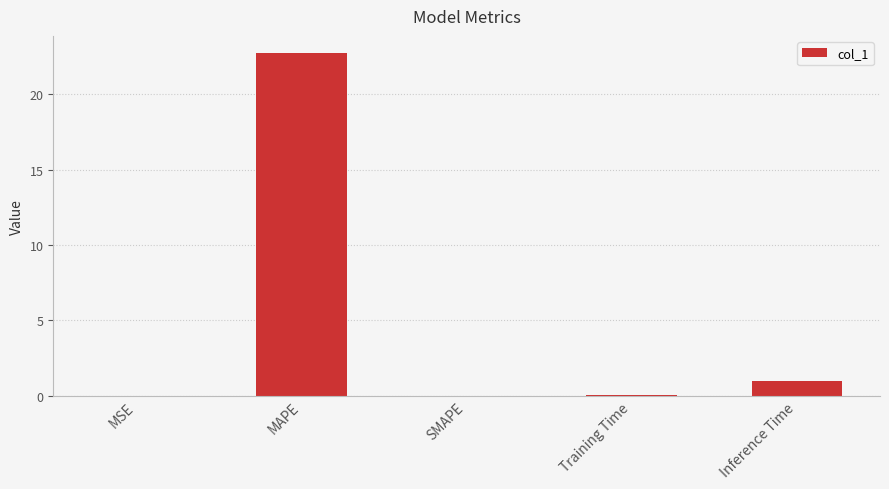

At which category does the chart reach its peak across all series?

MAPE